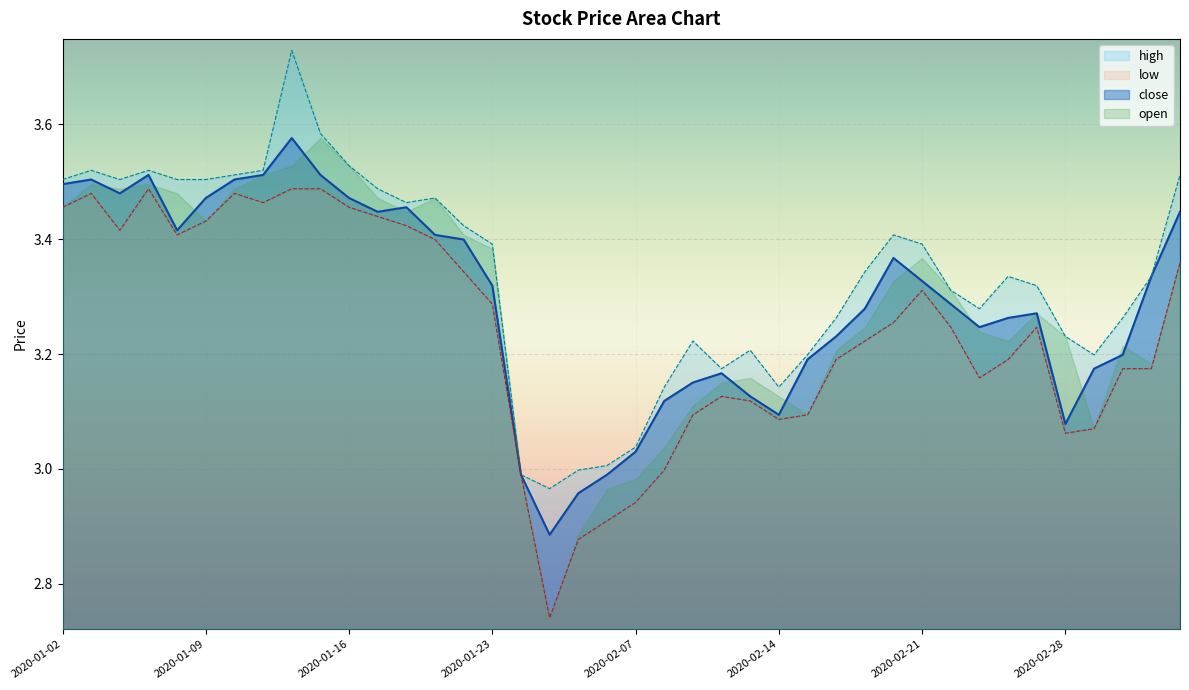

Is it true that close equals 5.9 at 2020-01-09?

False